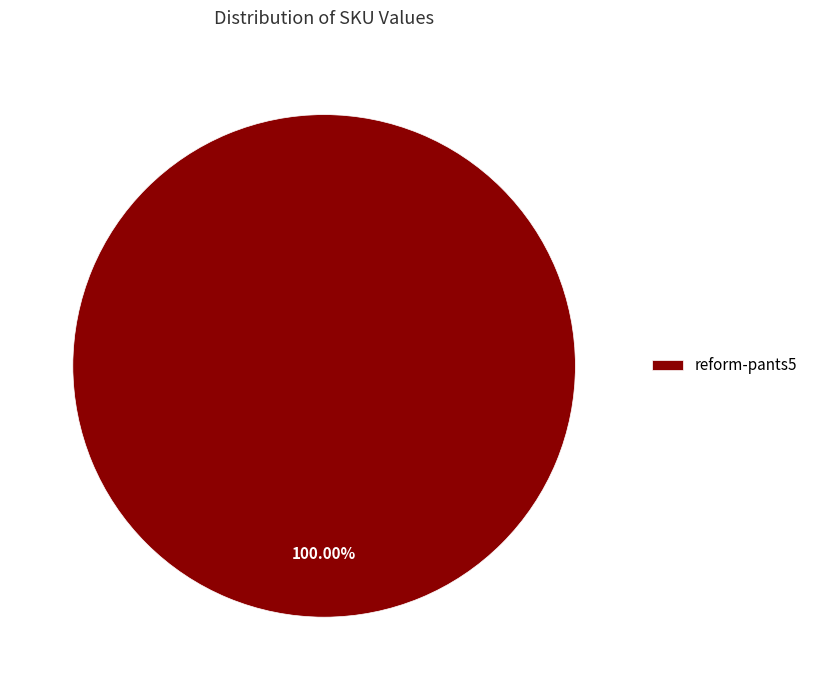

Which category accounts for the majority?

reform-pants5